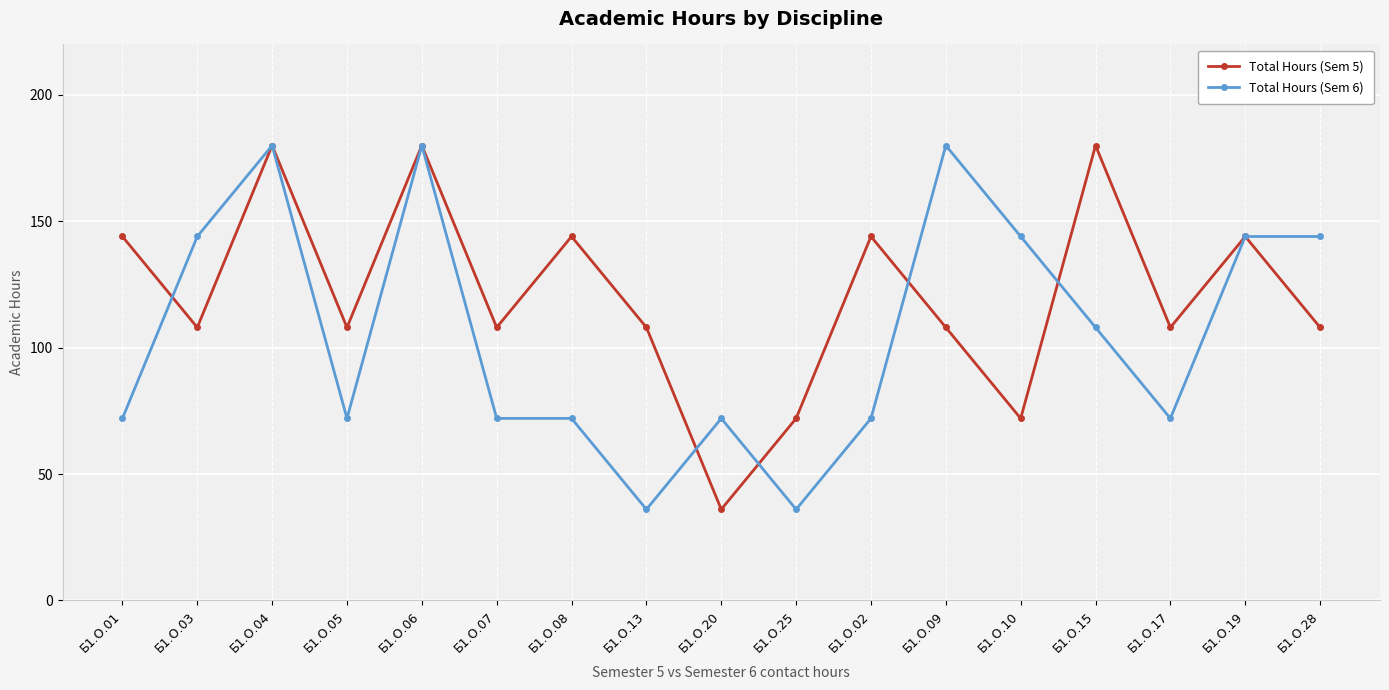

Between which two adjacent categories do Total Hours (Sem 5) and Total Hours (Sem 6) first intersect?

Б1.О.01 and Б1.О.03